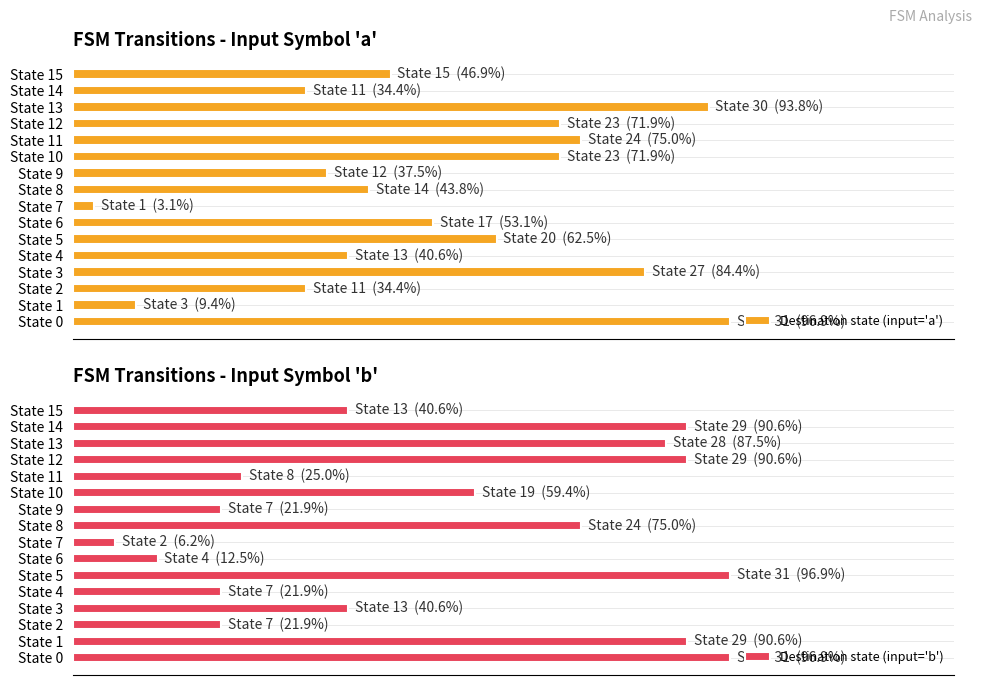

What is the difference between the maximum and second lowest values in the Destination state (input='b') series?

84.4